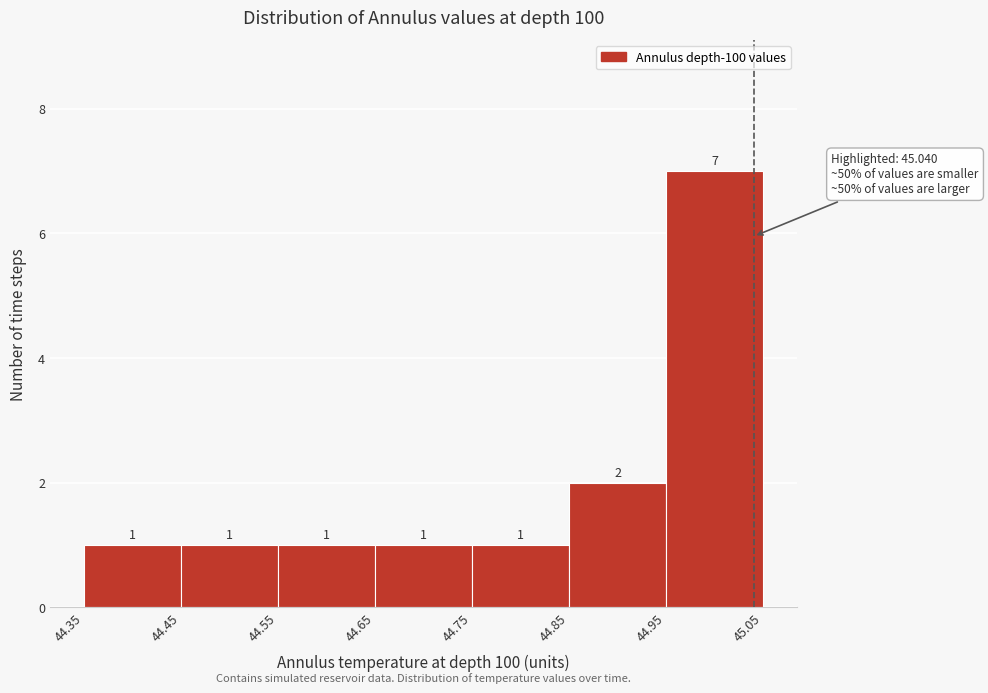

What is the height of the bar covering 44.35 to 44.45 on the x-axis?

1